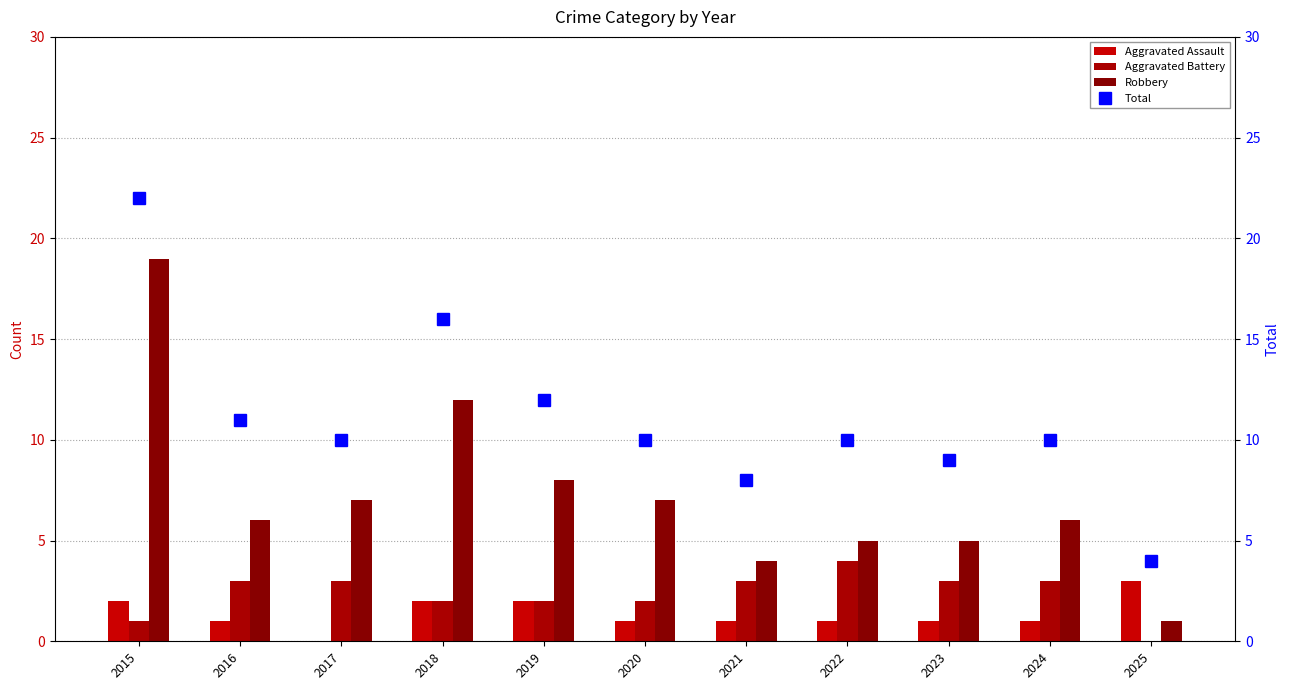

What is the spread (max minus min) of values at 2023?

8